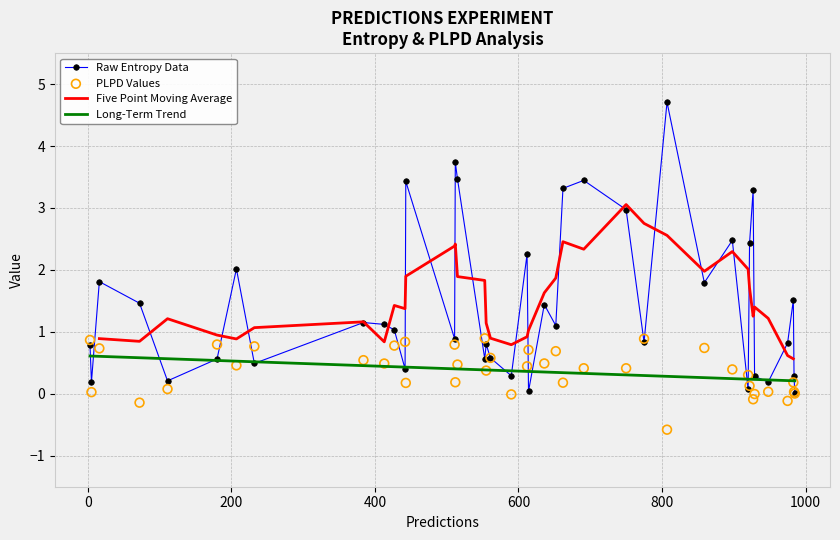

Which series has the largest Y range (max minus min)?

Raw Entropy Data